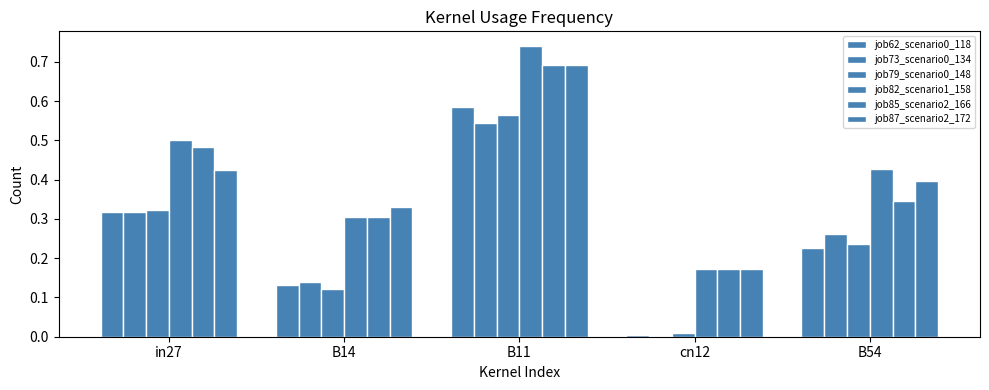

Reading left to right, list all the values displayed in this chart.

job62_scenario0_118: in27=0.3	B14=0.1	B11=0.6	cn12=0.0	B54=0.2
job73_scenario0_134: in27=0.3	B14=0.1	B11=0.5	cn12=0.0	B54=0.3
job79_scenario0_148: in27=0.3	B14=0.1	B11=0.6	cn12=0.0	B54=0.2
job82_scenario1_158: in27=0.5	B14=0.3	B11=0.7	cn12=0.2	B54=0.4
job85_scenario2_166: in27=0.5	B14=0.3	B11=0.7	cn12=0.2	B54=0.3
job87_scenario2_172: in27=0.4	B14=0.3	B11=0.7	cn12=0.2	B54=0.4